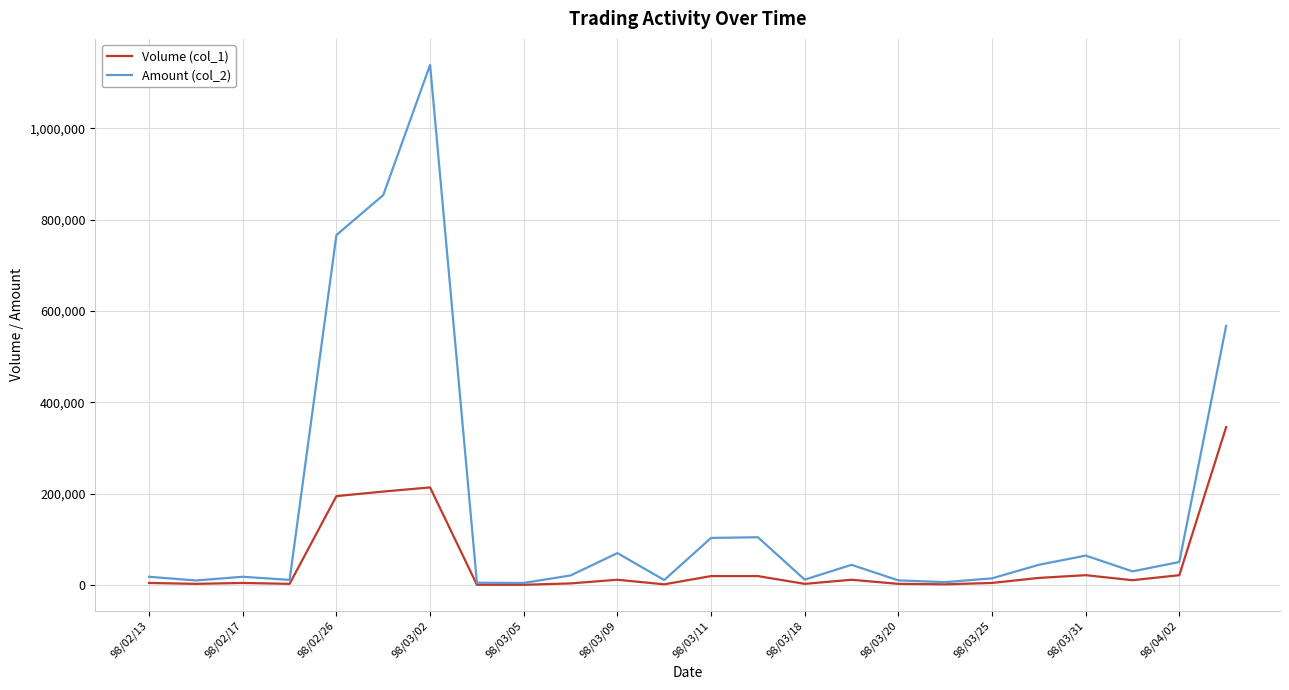

Which series has the largest total across all categories?

Amount (col_2)